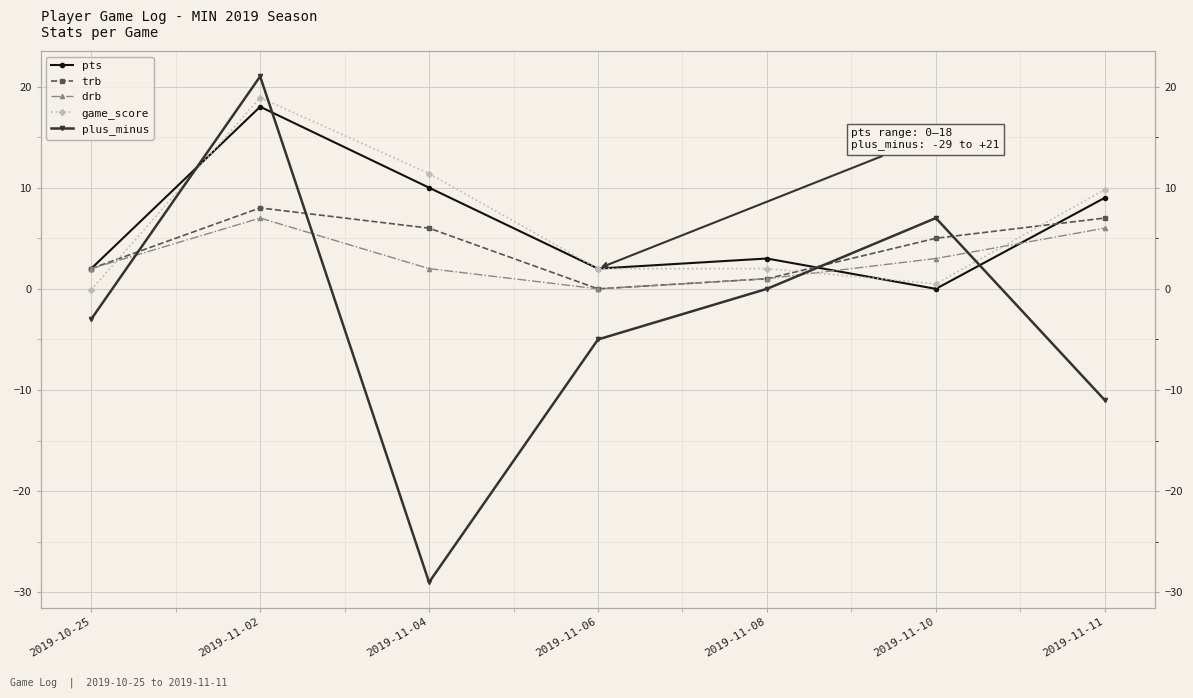

True or false: pts and drb cross at least once.

True